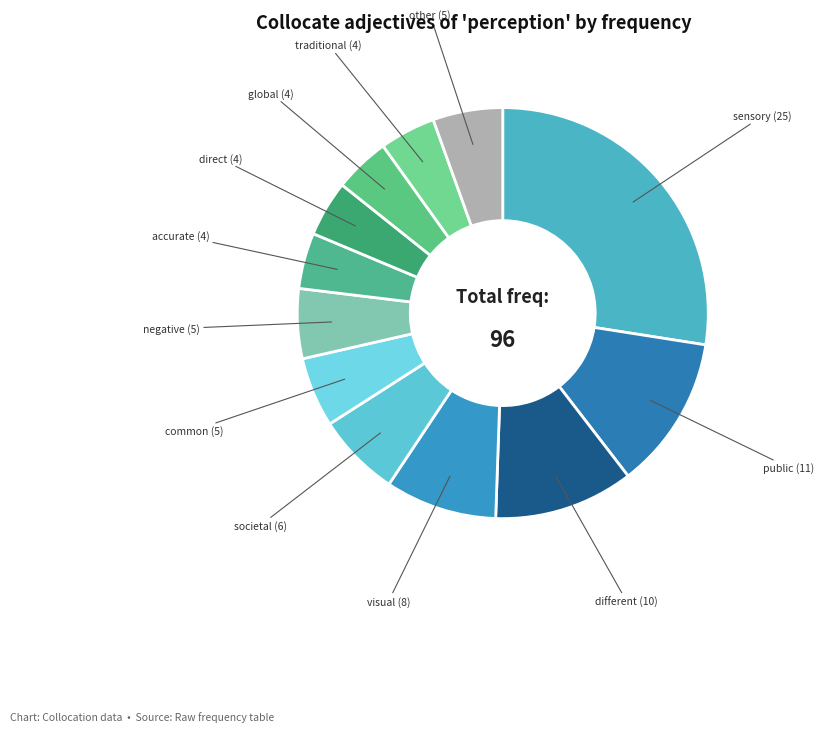

Between traditional (4) and common (5), which is larger?

common (5)